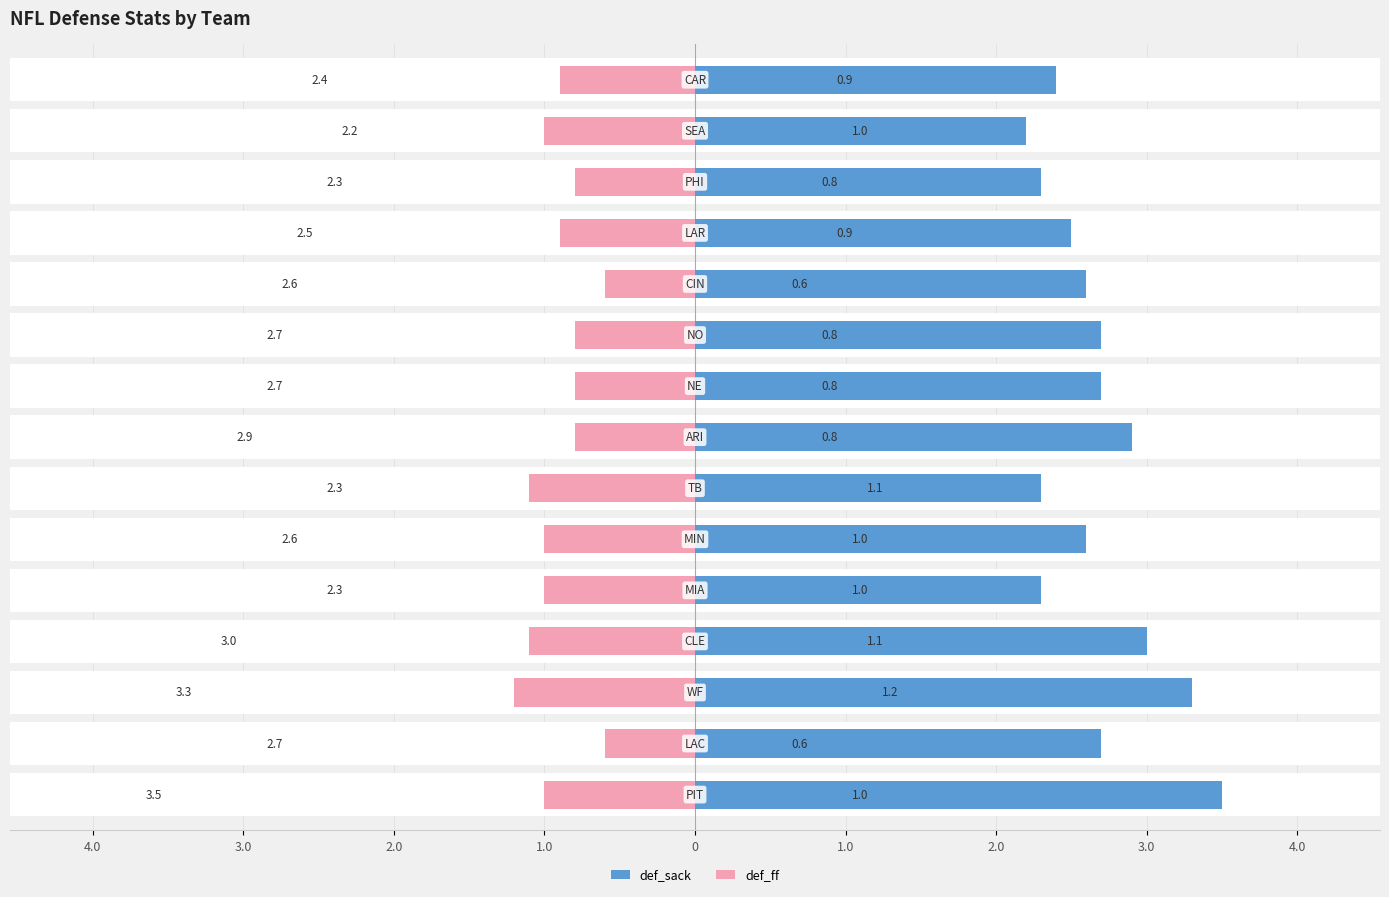

What is the sum of all def_ff values?

-13.6